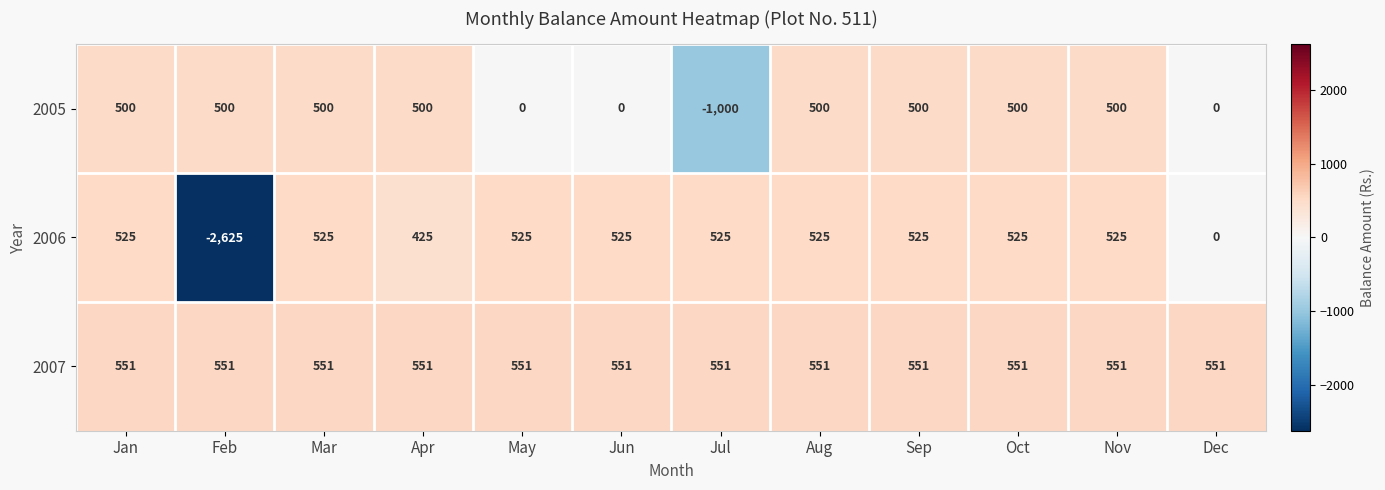

What is the difference between the highest and lowest values at Apr?

126